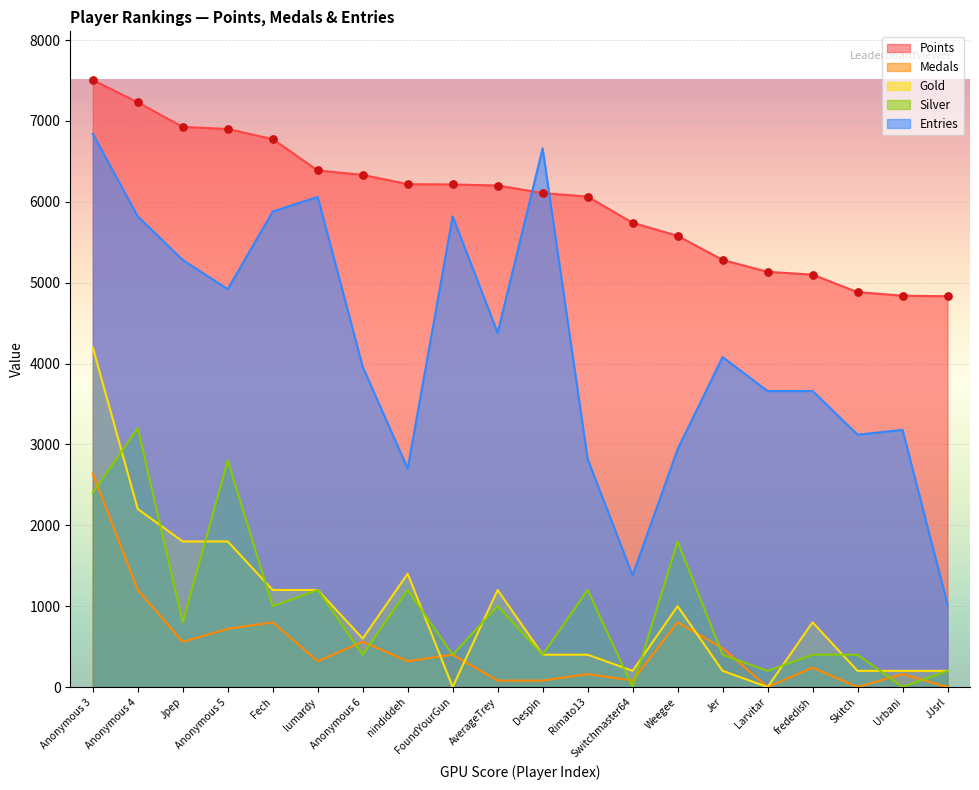

Which series has the widest spread of Y values?

Entries